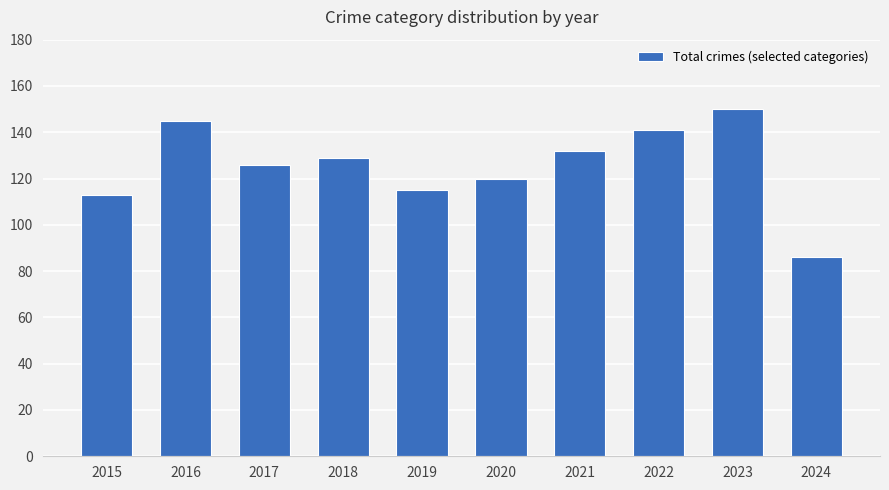

How many data points does each series have?

10